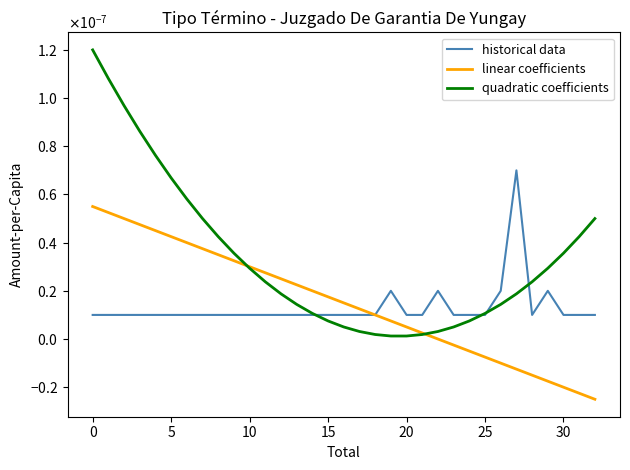

Does the chart have visible grid lines?

No